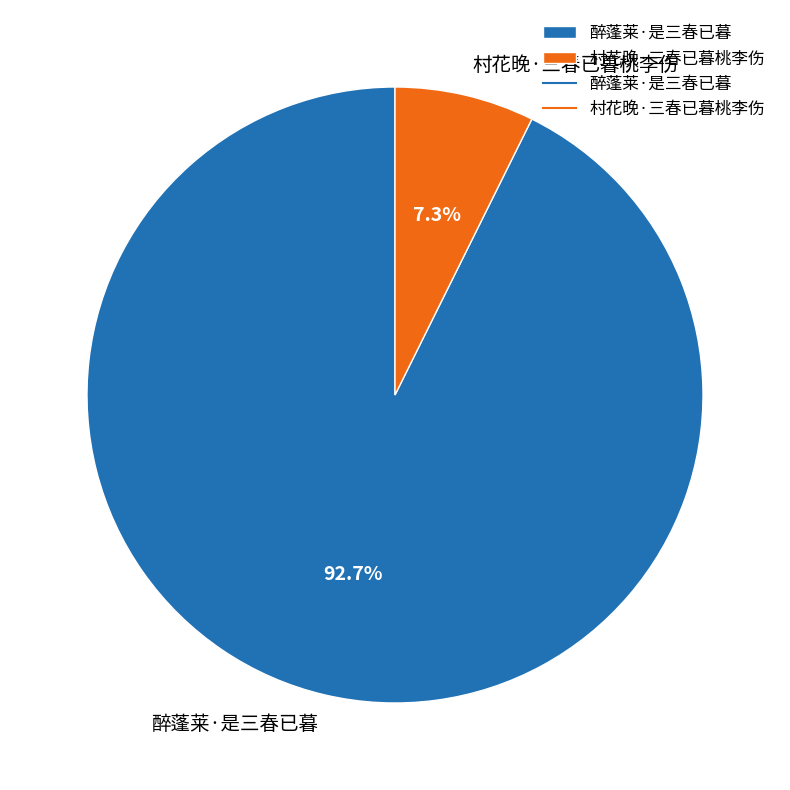

To the nearest percent, what percentage of the pie is 村花晚·三春已暮桃李伤?

7%